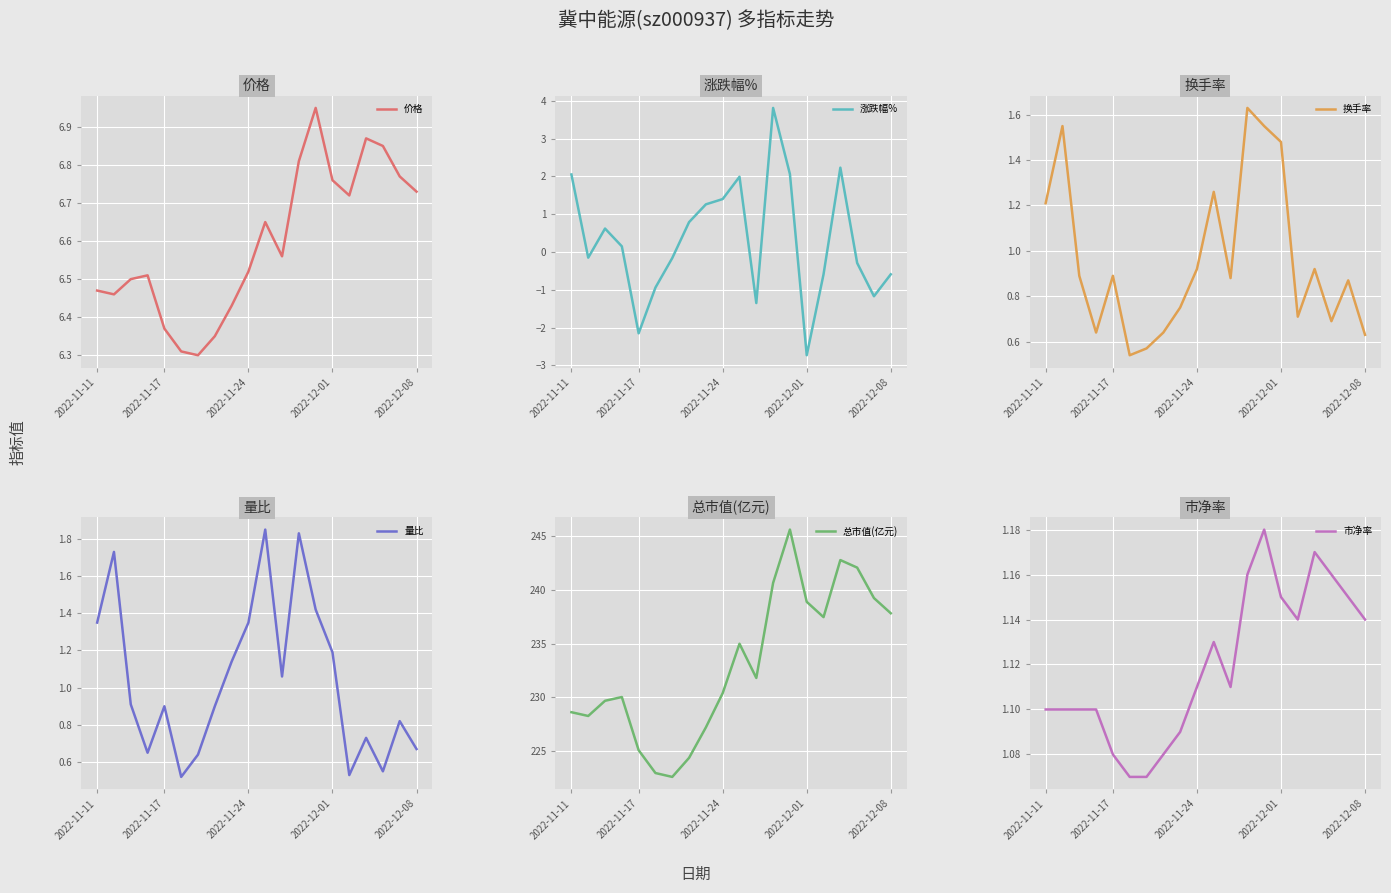

The value of 换手率 at 2022-12-08 is 1.5. True or false?

False